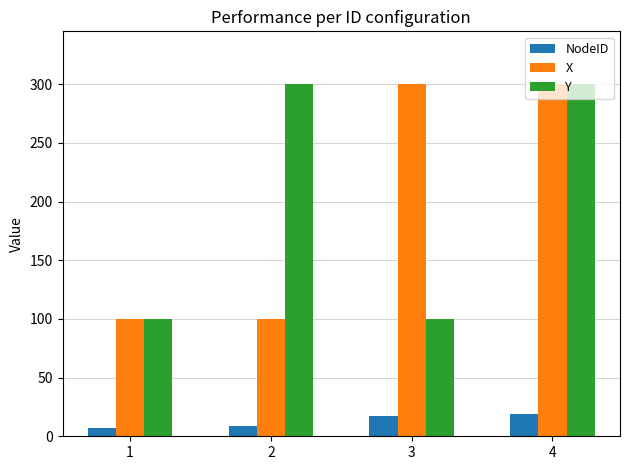

What is the average value of the Y series?

200